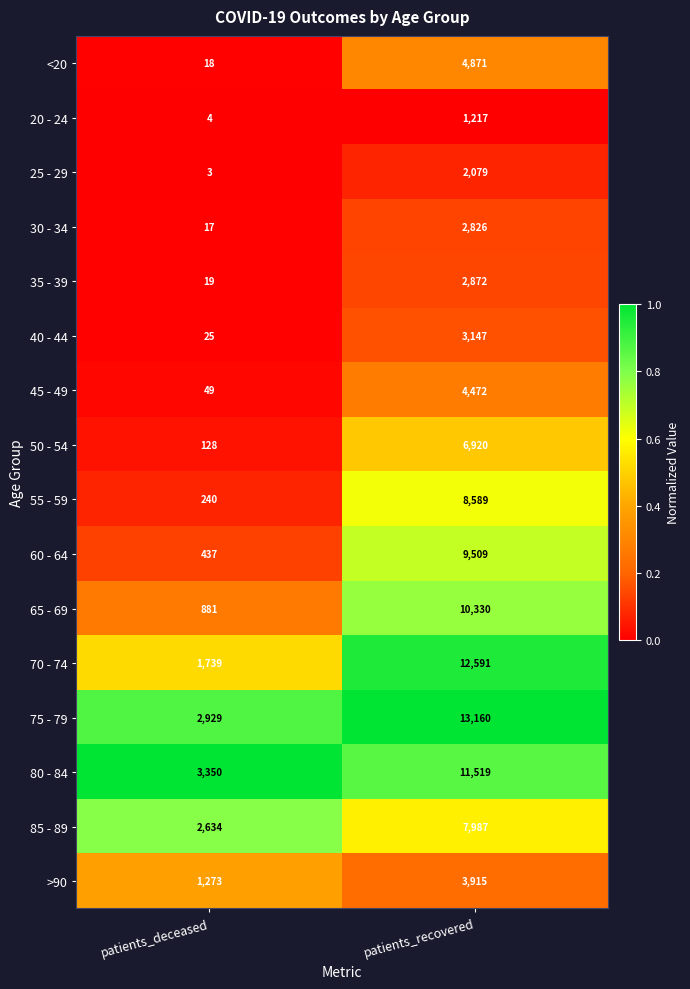

At which category is the sum across all series the highest?

patients_recovered